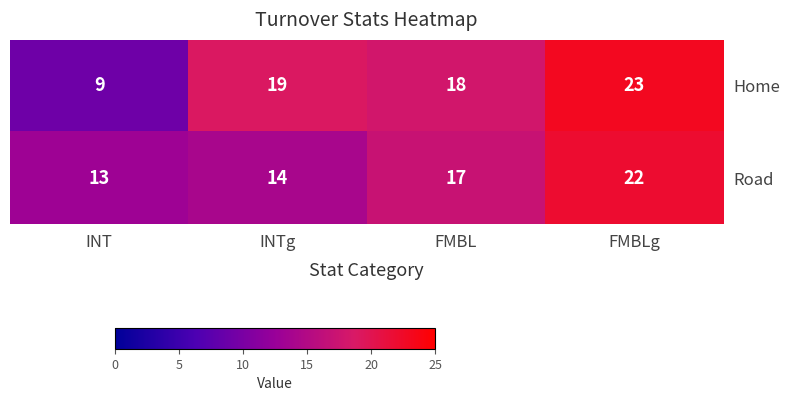

How many Road values are between 14 and 22?

3